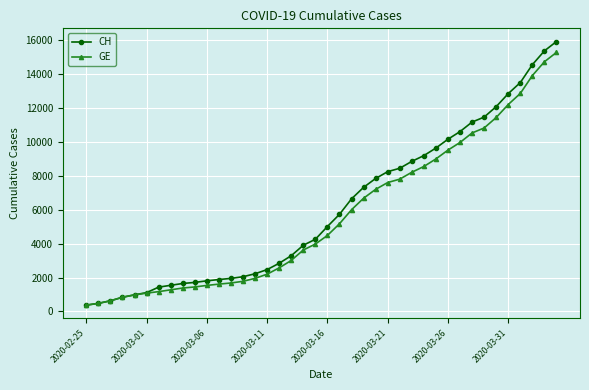

What is the value of the CH point at the 4th from the left?

840